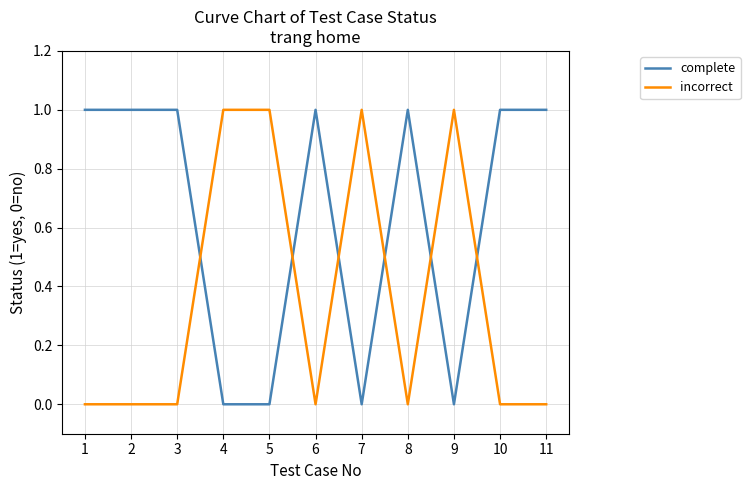

True or false: incorrect has more than 1 points higher than both neighbors.

True